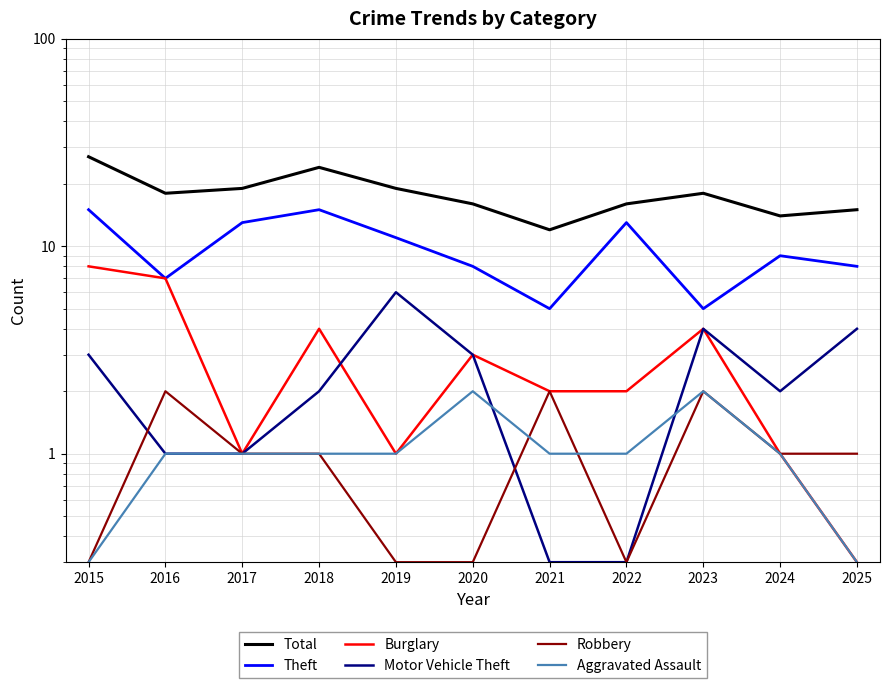

Reading left to right, transcribe all the data shown in this chart.

Total: 2015=27.0	2016=18.0	2017=19.0	2018=24.0	2019=19.0	2020=16.0	2021=12.0	2022=16.0	2023=18.0	2024=14.0	2025=15.0
Theft: 2015=15.0	2016=7.0	2017=13.0	2018=15.0	2019=11.0	2020=8.0	2021=5.0	2022=13.0	2023=5.0	2024=9.0	2025=8.0
Burglary: 2015=8.0	2016=7.0	2017=1.0	2018=4.0	2019=1.0	2020=3.0	2021=2.0	2022=2.0	2023=4.0	2024=1.0	2025=0.3
Motor Vehicle Theft: 2015=3.0	2016=1.0	2017=1.0	2018=2.0	2019=6.0	2020=3.0	2021=0.3	2022=0.3	2023=4.0	2024=2.0	2025=4.0
Robbery: 2015=0.3	2016=2.0	2017=1.0	2018=1.0	2019=0.3	2020=0.3	2021=2.0	2022=0.3	2023=2.0	2024=1.0	2025=1.0
Aggravated Assault: 2015=0.3	2016=1.0	2017=1.0	2018=1.0	2019=1.0	2020=2.0	2021=1.0	2022=1.0	2023=2.0	2024=1.0	2025=0.3